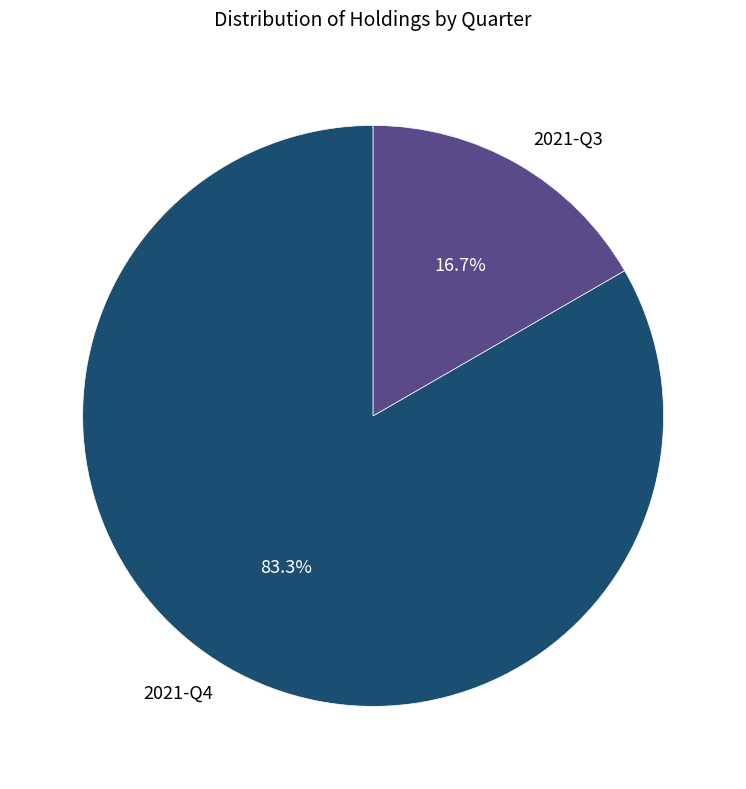

How many slices are in this pie chart?

2